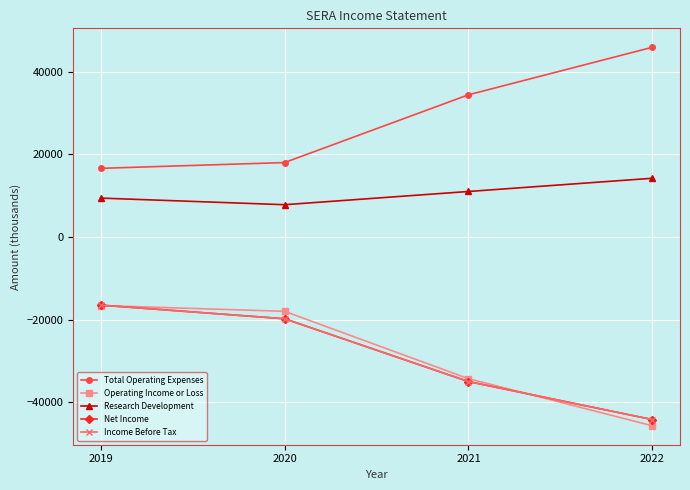

Between 2020 and 2021, which series saw the biggest shift?

Total Operating Expenses